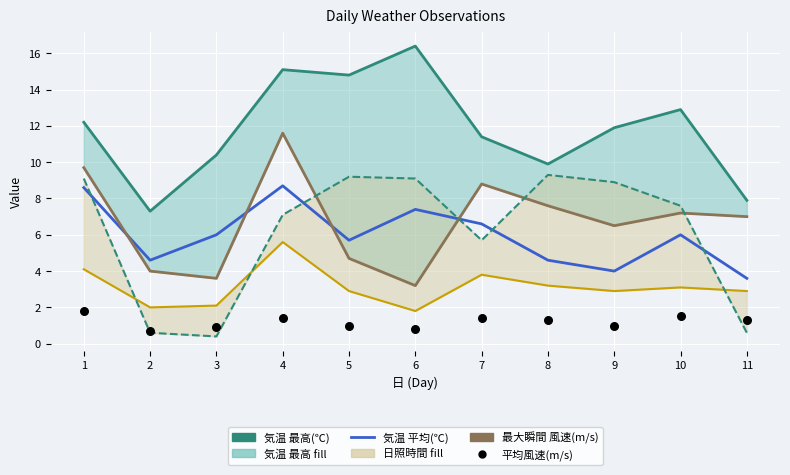

At which category is the sum across all series the highest?

4